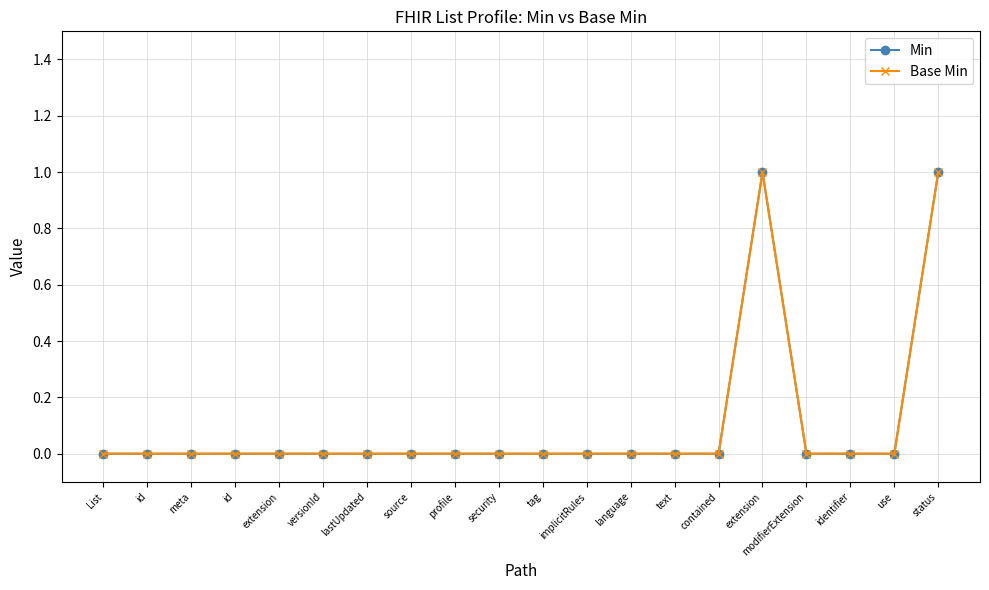

At how many categories does at least one series exceed 0?

2